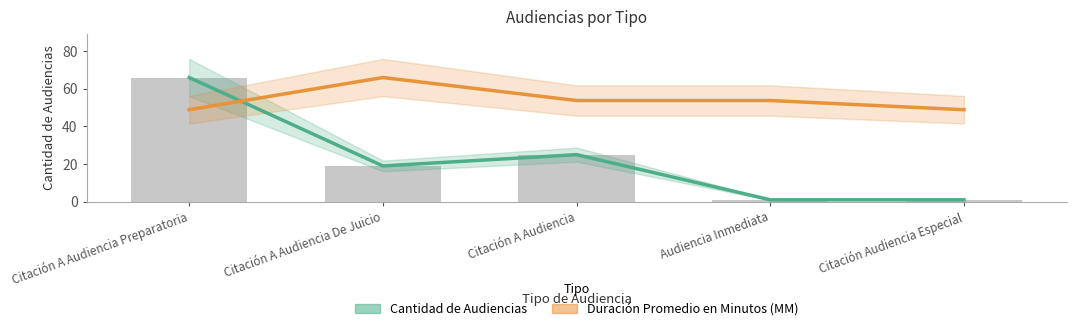

What is the difference between the Duración Promedio en Minutos (MM) values at Citación A Audiencia Preparatoria and Citación A Audiencia De Juicio?

17.1